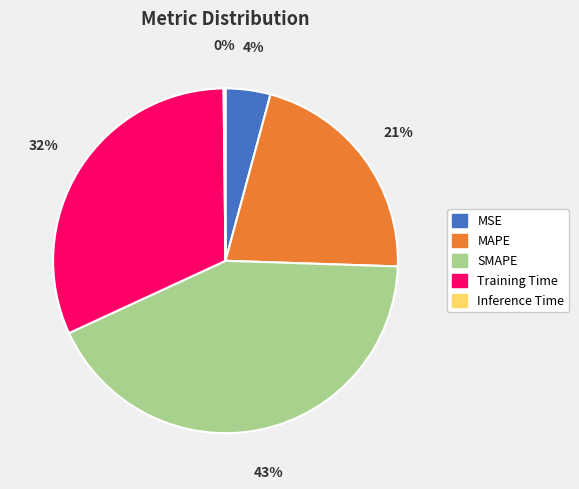

True or false: MSE accounts for 4% of the total.

True